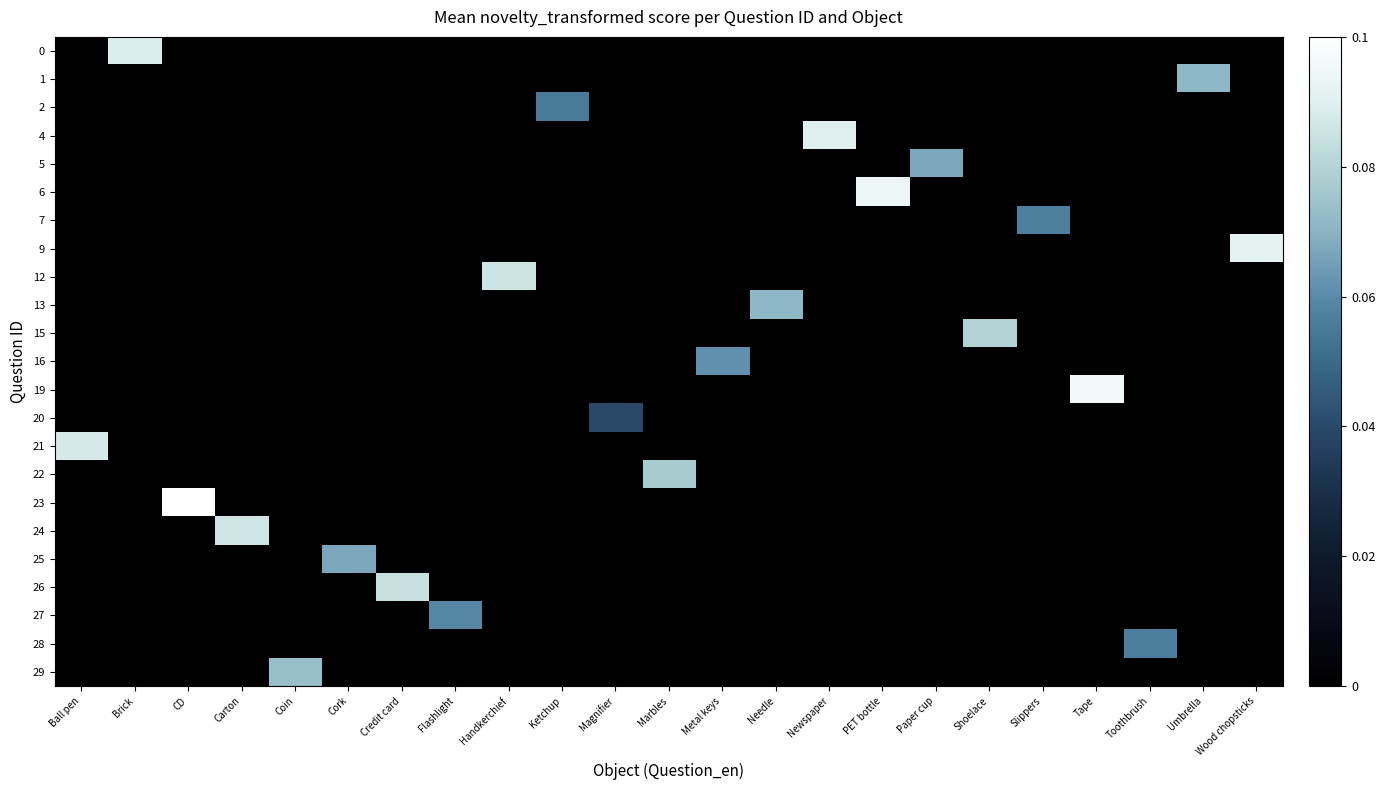

Reading right to left, extract all data points from this chart.

0: Wood chopsticks=0.0	Umbrella=0.0	Toothbrush=0.0	Tape=0.0	Slippers=0.0	Shoelace=0.0	Paper cup=0.0	PET bottle=0.0	Newspaper=0.0	Needle=0.0	Metal keys=0.0	Marbles=0.0	Magnifier=0.0	Ketchup=0.0	Handkerchief=0.0	Flashlight=0.0	Credit card=0.0	Cork=0.0	Coin=0.0	Carton=0.0	CD=0.0	Brick=0.1	Ball pen=0.0
1: Wood chopsticks=0.0	Umbrella=0.1	Toothbrush=0.0	Tape=0.0	Slippers=0.0	Shoelace=0.0	Paper cup=0.0	PET bottle=0.0	Newspaper=0.0	Needle=0.0	Metal keys=0.0	Marbles=0.0	Magnifier=0.0	Ketchup=0.0	Handkerchief=0.0	Flashlight=0.0	Credit card=0.0	Cork=0.0	Coin=0.0	Carton=0.0	CD=0.0	Brick=0.0	Ball pen=0.0
2: Wood chopsticks=0.0	Umbrella=0.0	Toothbrush=0.0	Tape=0.0	Slippers=0.0	Shoelace=0.0	Paper cup=0.0	PET bottle=0.0	Newspaper=0.0	Needle=0.0	Metal keys=0.0	Marbles=0.0	Magnifier=0.0	Ketchup=0.1	Handkerchief=0.0	Flashlight=0.0	Credit card=0.0	Cork=0.0	Coin=0.0	Carton=0.0	CD=0.0	Brick=0.0	Ball pen=0.0
4: Wood chopsticks=0.0	Umbrella=0.0	Toothbrush=0.0	Tape=0.0	Slippers=0.0	Shoelace=0.0	Paper cup=0.0	PET bottle=0.0	Newspaper=0.1	Needle=0.0	Metal keys=0.0	Marbles=0.0	Magnifier=0.0	Ketchup=0.0	Handkerchief=0.0	Flashlight=0.0	Credit card=0.0	Cork=0.0	Coin=0.0	Carton=0.0	CD=0.0	Brick=0.0	Ball pen=0.0
5: Wood chopsticks=0.0	Umbrella=0.0	Toothbrush=0.0	Tape=0.0	Slippers=0.0	Shoelace=0.0	Paper cup=0.1	PET bottle=0.0	Newspaper=0.0	Needle=0.0	Metal keys=0.0	Marbles=0.0	Magnifier=0.0	Ketchup=0.0	Handkerchief=0.0	Flashlight=0.0	Credit card=0.0	Cork=0.0	Coin=0.0	Carton=0.0	CD=0.0	Brick=0.0	Ball pen=0.0
6: Wood chopsticks=0.0	Umbrella=0.0	Toothbrush=0.0	Tape=0.0	Slippers=0.0	Shoelace=0.0	Paper cup=0.0	PET bottle=0.1	Newspaper=0.0	Needle=0.0	Metal keys=0.0	Marbles=0.0	Magnifier=0.0	Ketchup=0.0	Handkerchief=0.0	Flashlight=0.0	Credit card=0.0	Cork=0.0	Coin=0.0	Carton=0.0	CD=0.0	Brick=0.0	Ball pen=0.0
7: Wood chopsticks=0.0	Umbrella=0.0	Toothbrush=0.0	Tape=0.0	Slippers=0.1	Shoelace=0.0	Paper cup=0.0	PET bottle=0.0	Newspaper=0.0	Needle=0.0	Metal keys=0.0	Marbles=0.0	Magnifier=0.0	Ketchup=0.0	Handkerchief=0.0	Flashlight=0.0	Credit card=0.0	Cork=0.0	Coin=0.0	Carton=0.0	CD=0.0	Brick=0.0	Ball pen=0.0
9: Wood chopsticks=0.1	Umbrella=0.0	Toothbrush=0.0	Tape=0.0	Slippers=0.0	Shoelace=0.0	Paper cup=0.0	PET bottle=0.0	Newspaper=0.0	Needle=0.0	Metal keys=0.0	Marbles=0.0	Magnifier=0.0	Ketchup=0.0	Handkerchief=0.0	Flashlight=0.0	Credit card=0.0	Cork=0.0	Coin=0.0	Carton=0.0	CD=0.0	Brick=0.0	Ball pen=0.0
12: Wood chopsticks=0.0	Umbrella=0.0	Toothbrush=0.0	Tape=0.0	Slippers=0.0	Shoelace=0.0	Paper cup=0.0	PET bottle=0.0	Newspaper=0.0	Needle=0.0	Metal keys=0.0	Marbles=0.0	Magnifier=0.0	Ketchup=0.0	Handkerchief=0.1	Flashlight=0.0	Credit card=0.0	Cork=0.0	Coin=0.0	Carton=0.0	CD=0.0	Brick=0.0	Ball pen=0.0
13: Wood chopsticks=0.0	Umbrella=0.0	Toothbrush=0.0	Tape=0.0	Slippers=0.0	Shoelace=0.0	Paper cup=0.0	PET bottle=0.0	Newspaper=0.0	Needle=0.1	Metal keys=0.0	Marbles=0.0	Magnifier=0.0	Ketchup=0.0	Handkerchief=0.0	Flashlight=0.0	Credit card=0.0	Cork=0.0	Coin=0.0	Carton=0.0	CD=0.0	Brick=0.0	Ball pen=0.0
15: Wood chopsticks=0.0	Umbrella=0.0	Toothbrush=0.0	Tape=0.0	Slippers=0.0	Shoelace=0.1	Paper cup=0.0	PET bottle=0.0	Newspaper=0.0	Needle=0.0	Metal keys=0.0	Marbles=0.0	Magnifier=0.0	Ketchup=0.0	Handkerchief=0.0	Flashlight=0.0	Credit card=0.0	Cork=0.0	Coin=0.0	Carton=0.0	CD=0.0	Brick=0.0	Ball pen=0.0
16: Wood chopsticks=0.0	Umbrella=0.0	Toothbrush=0.0	Tape=0.0	Slippers=0.0	Shoelace=0.0	Paper cup=0.0	PET bottle=0.0	Newspaper=0.0	Needle=0.0	Metal keys=0.1	Marbles=0.0	Magnifier=0.0	Ketchup=0.0	Handkerchief=0.0	Flashlight=0.0	Credit card=0.0	Cork=0.0	Coin=0.0	Carton=0.0	CD=0.0	Brick=0.0	Ball pen=0.0
19: Wood chopsticks=0.0	Umbrella=0.0	Toothbrush=0.0	Tape=0.1	Slippers=0.0	Shoelace=0.0	Paper cup=0.0	PET bottle=0.0	Newspaper=0.0	Needle=0.0	Metal keys=0.0	Marbles=0.0	Magnifier=0.0	Ketchup=0.0	Handkerchief=0.0	Flashlight=0.0	Credit card=0.0	Cork=0.0	Coin=0.0	Carton=0.0	CD=0.0	Brick=0.0	Ball pen=0.0
20: Wood chopsticks=0.0	Umbrella=0.0	Toothbrush=0.0	Tape=0.0	Slippers=0.0	Shoelace=0.0	Paper cup=0.0	PET bottle=0.0	Newspaper=0.0	Needle=0.0	Metal keys=0.0	Marbles=0.0	Magnifier=0.0	Ketchup=0.0	Handkerchief=0.0	Flashlight=0.0	Credit card=0.0	Cork=0.0	Coin=0.0	Carton=0.0	CD=0.0	Brick=0.0	Ball pen=0.0
21: Wood chopsticks=0.0	Umbrella=0.0	Toothbrush=0.0	Tape=0.0	Slippers=0.0	Shoelace=0.0	Paper cup=0.0	PET bottle=0.0	Newspaper=0.0	Needle=0.0	Metal keys=0.0	Marbles=0.0	Magnifier=0.0	Ketchup=0.0	Handkerchief=0.0	Flashlight=0.0	Credit card=0.0	Cork=0.0	Coin=0.0	Carton=0.0	CD=0.0	Brick=0.0	Ball pen=0.1
22: Wood chopsticks=0.0	Umbrella=0.0	Toothbrush=0.0	Tape=0.0	Slippers=0.0	Shoelace=0.0	Paper cup=0.0	PET bottle=0.0	Newspaper=0.0	Needle=0.0	Metal keys=0.0	Marbles=0.1	Magnifier=0.0	Ketchup=0.0	Handkerchief=0.0	Flashlight=0.0	Credit card=0.0	Cork=0.0	Coin=0.0	Carton=0.0	CD=0.0	Brick=0.0	Ball pen=0.0
23: Wood chopsticks=0.0	Umbrella=0.0	Toothbrush=0.0	Tape=0.0	Slippers=0.0	Shoelace=0.0	Paper cup=0.0	PET bottle=0.0	Newspaper=0.0	Needle=0.0	Metal keys=0.0	Marbles=0.0	Magnifier=0.0	Ketchup=0.0	Handkerchief=0.0	Flashlight=0.0	Credit card=0.0	Cork=0.0	Coin=0.0	Carton=0.0	CD=0.1	Brick=0.0	Ball pen=0.0
24: Wood chopsticks=0.0	Umbrella=0.0	Toothbrush=0.0	Tape=0.0	Slippers=0.0	Shoelace=0.0	Paper cup=0.0	PET bottle=0.0	Newspaper=0.0	Needle=0.0	Metal keys=0.0	Marbles=0.0	Magnifier=0.0	Ketchup=0.0	Handkerchief=0.0	Flashlight=0.0	Credit card=0.0	Cork=0.0	Coin=0.0	Carton=0.1	CD=0.0	Brick=0.0	Ball pen=0.0
25: Wood chopsticks=0.0	Umbrella=0.0	Toothbrush=0.0	Tape=0.0	Slippers=0.0	Shoelace=0.0	Paper cup=0.0	PET bottle=0.0	Newspaper=0.0	Needle=0.0	Metal keys=0.0	Marbles=0.0	Magnifier=0.0	Ketchup=0.0	Handkerchief=0.0	Flashlight=0.0	Credit card=0.0	Cork=0.1	Coin=0.0	Carton=0.0	CD=0.0	Brick=0.0	Ball pen=0.0
26: Wood chopsticks=0.0	Umbrella=0.0	Toothbrush=0.0	Tape=0.0	Slippers=0.0	Shoelace=0.0	Paper cup=0.0	PET bottle=0.0	Newspaper=0.0	Needle=0.0	Metal keys=0.0	Marbles=0.0	Magnifier=0.0	Ketchup=0.0	Handkerchief=0.0	Flashlight=0.0	Credit card=0.1	Cork=0.0	Coin=0.0	Carton=0.0	CD=0.0	Brick=0.0	Ball pen=0.0
27: Wood chopsticks=0.0	Umbrella=0.0	Toothbrush=0.0	Tape=0.0	Slippers=0.0	Shoelace=0.0	Paper cup=0.0	PET bottle=0.0	Newspaper=0.0	Needle=0.0	Metal keys=0.0	Marbles=0.0	Magnifier=0.0	Ketchup=0.0	Handkerchief=0.0	Flashlight=0.1	Credit card=0.0	Cork=0.0	Coin=0.0	Carton=0.0	CD=0.0	Brick=0.0	Ball pen=0.0
28: Wood chopsticks=0.0	Umbrella=0.0	Toothbrush=0.1	Tape=0.0	Slippers=0.0	Shoelace=0.0	Paper cup=0.0	PET bottle=0.0	Newspaper=0.0	Needle=0.0	Metal keys=0.0	Marbles=0.0	Magnifier=0.0	Ketchup=0.0	Handkerchief=0.0	Flashlight=0.0	Credit card=0.0	Cork=0.0	Coin=0.0	Carton=0.0	CD=0.0	Brick=0.0	Ball pen=0.0
29: Wood chopsticks=0.0	Umbrella=0.0	Toothbrush=0.0	Tape=0.0	Slippers=0.0	Shoelace=0.0	Paper cup=0.0	PET bottle=0.0	Newspaper=0.0	Needle=0.0	Metal keys=0.0	Marbles=0.0	Magnifier=0.0	Ketchup=0.0	Handkerchief=0.0	Flashlight=0.0	Credit card=0.0	Cork=0.0	Coin=0.1	Carton=0.0	CD=0.0	Brick=0.0	Ball pen=0.0